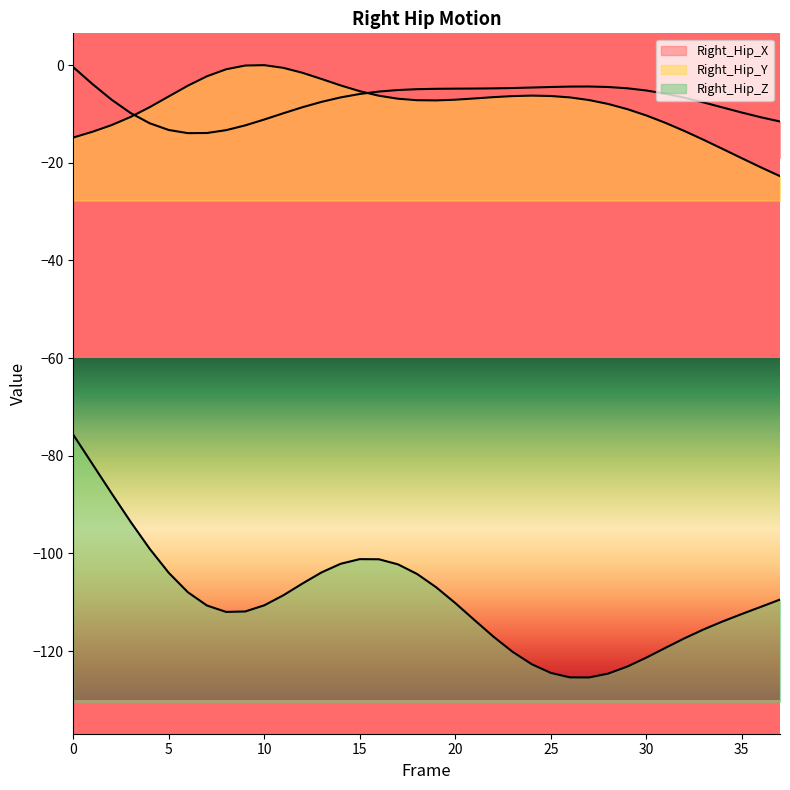

Reading right to left, transcribe all the data shown in this chart.

Right_Hip_X: 37=-11.5	36=-10.7	35=-9.7	34=-8.7	33=-7.6	32=-6.7	31=-5.8	30=-5.2	29=-4.7	28=-4.5	27=-4.4	26=-4.4	25=-4.5	24=-4.6	23=-4.7	22=-4.7	21=-4.8	20=-4.8	19=-4.8	18=-4.9	17=-5.1	16=-5.4	15=-5.9	14=-6.6	13=-7.5	12=-8.6	11=-9.8	10=-11.1	9=-12.3	8=-13.3	7=-13.9	6=-13.9	5=-13.3	4=-11.9	3=-9.8	2=-7.0	1=-3.8	0=-0.4
Right_Hip_Y: 37=-22.7	36=-20.9	35=-19.0	34=-17.2	33=-15.3	32=-13.5	31=-11.8	30=-10.3	29=-9.0	28=-7.9	27=-7.1	26=-6.6	25=-6.3	24=-6.2	23=-6.3	22=-6.5	21=-6.8	20=-7.1	19=-7.2	18=-7.2	17=-6.9	16=-6.2	15=-5.3	14=-4.1	13=-2.8	12=-1.5	11=-0.5	10=0.0	9=-0.1	8=-0.8	7=-2.3	6=-4.2	5=-6.4	4=-8.6	3=-10.6	2=-12.3	1=-13.6	0=-14.8
Right_Hip_Z: 37=-109.5	36=-110.9	35=-112.4	34=-113.9	33=-115.6	32=-117.4	31=-119.4	30=-121.4	29=-123.2	28=-124.6	27=-125.4	26=-125.4	25=-124.5	24=-122.7	23=-120.2	22=-117.1	21=-113.6	20=-110.2	19=-106.9	18=-104.2	17=-102.2	16=-101.2	15=-101.2	14=-102.1	13=-103.9	12=-106.2	11=-108.6	10=-110.6	9=-111.9	8=-112.0	7=-110.7	6=-108.0	5=-104.0	4=-99.1	3=-93.5	2=-87.7	1=-81.7	0=-75.7